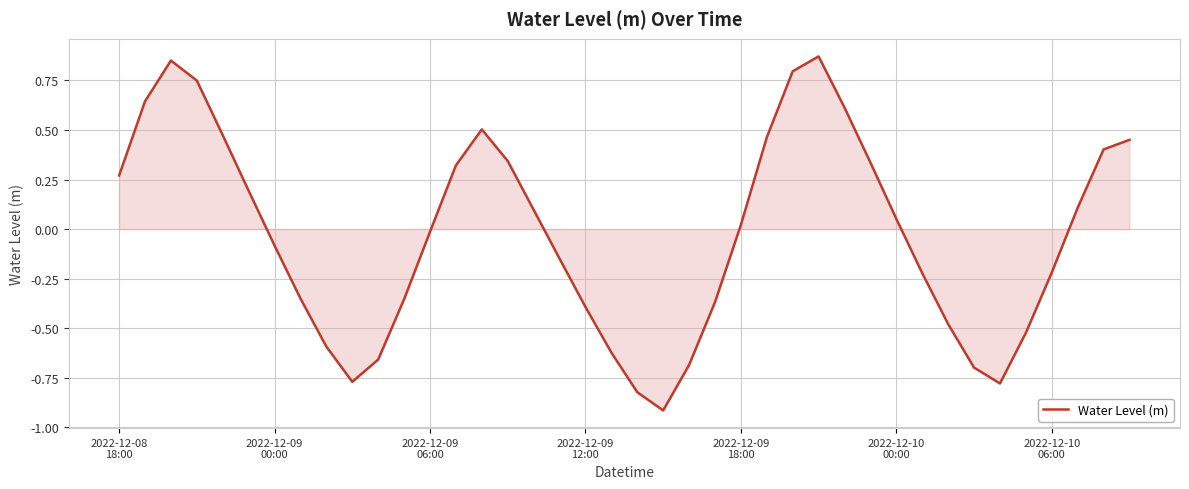

What is the smallest value displayed?

-0.9